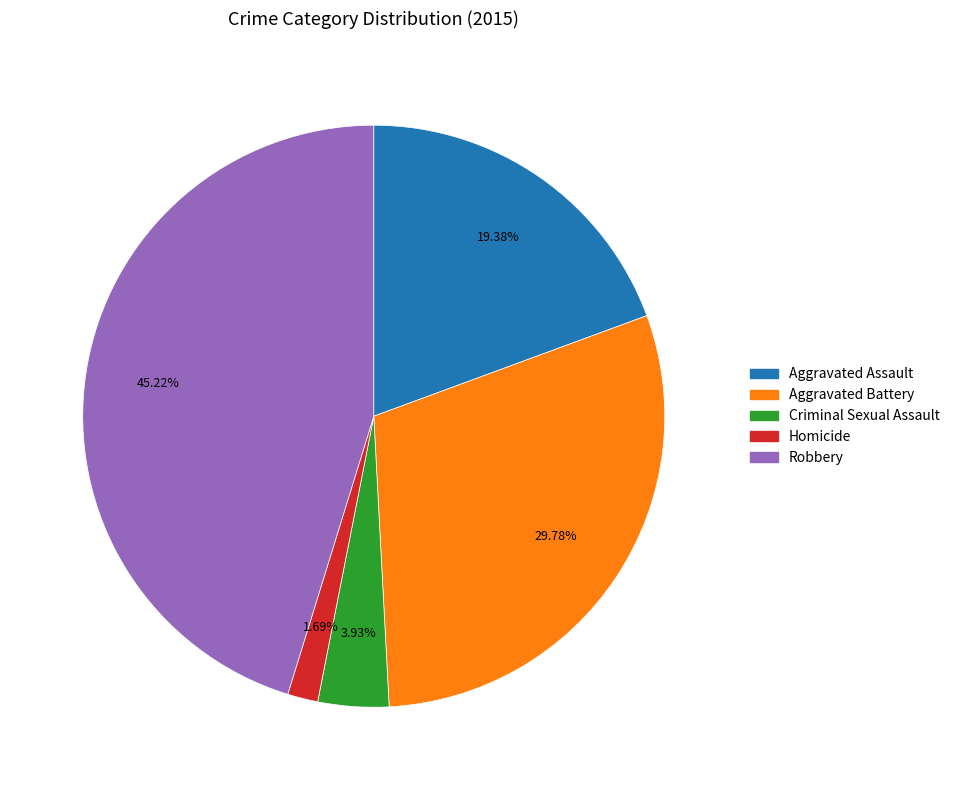

Does any single category account for the majority?

No